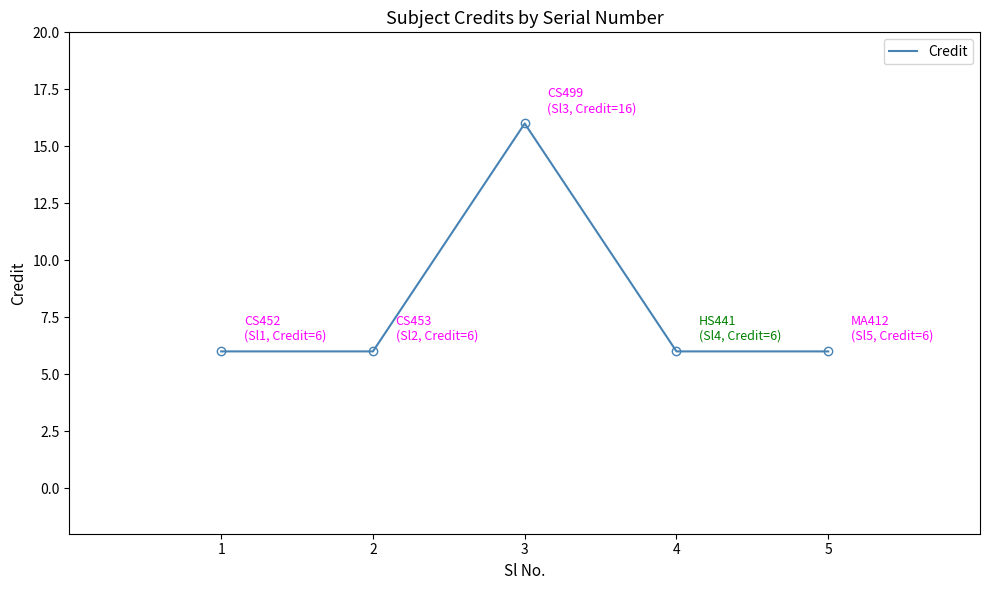

True or false: the data has more than 0 interior local peaks.

True